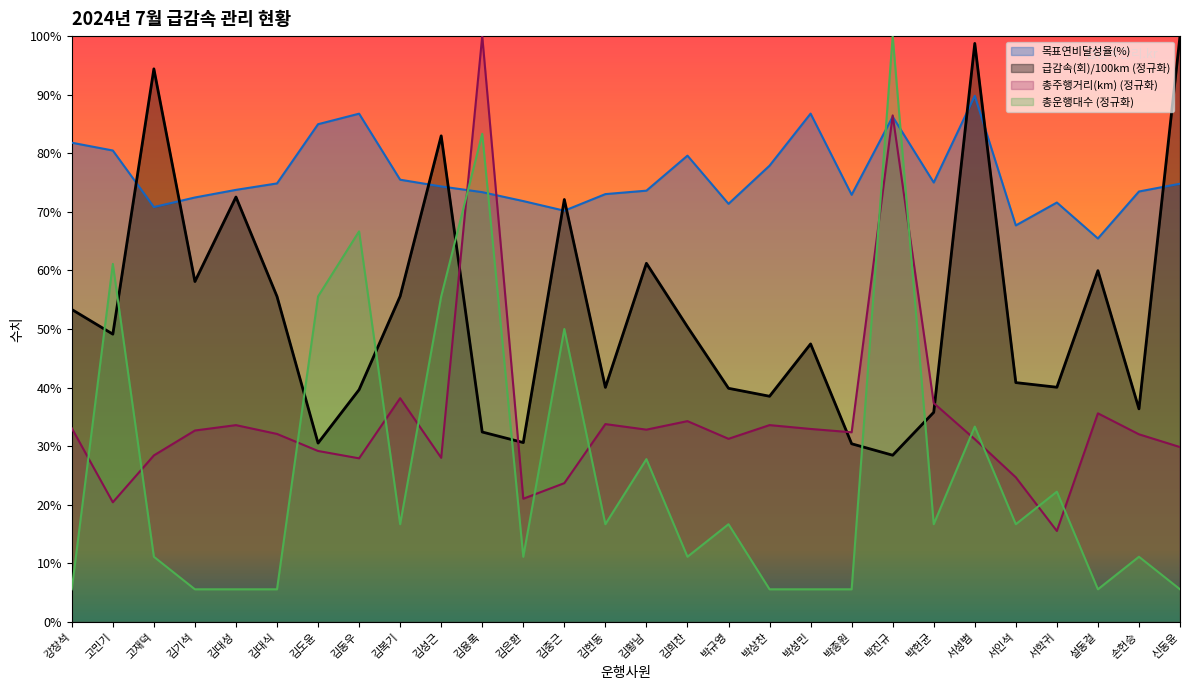

How many lines are shown in the chart?

4